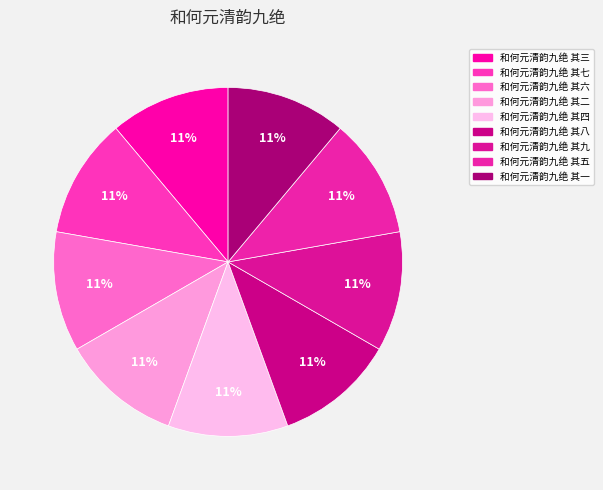

True or false: 和何元清韵九绝 其九 accounts for 11% of the total.

True